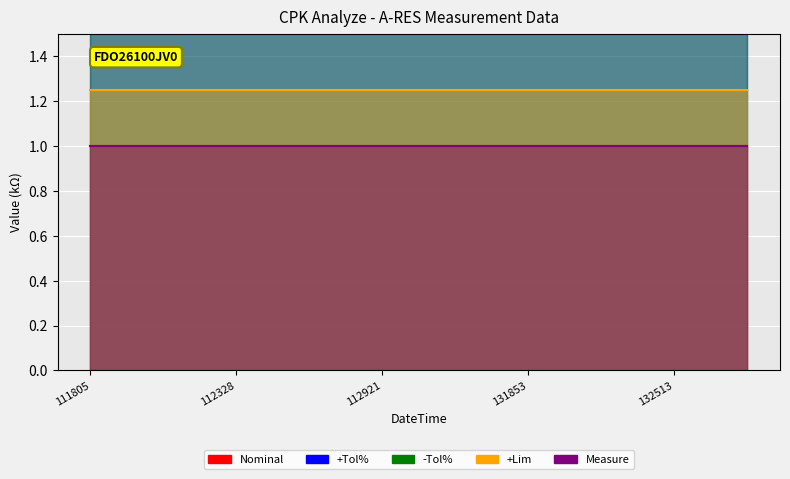

At which label does Measure reach its peak?

210801111805